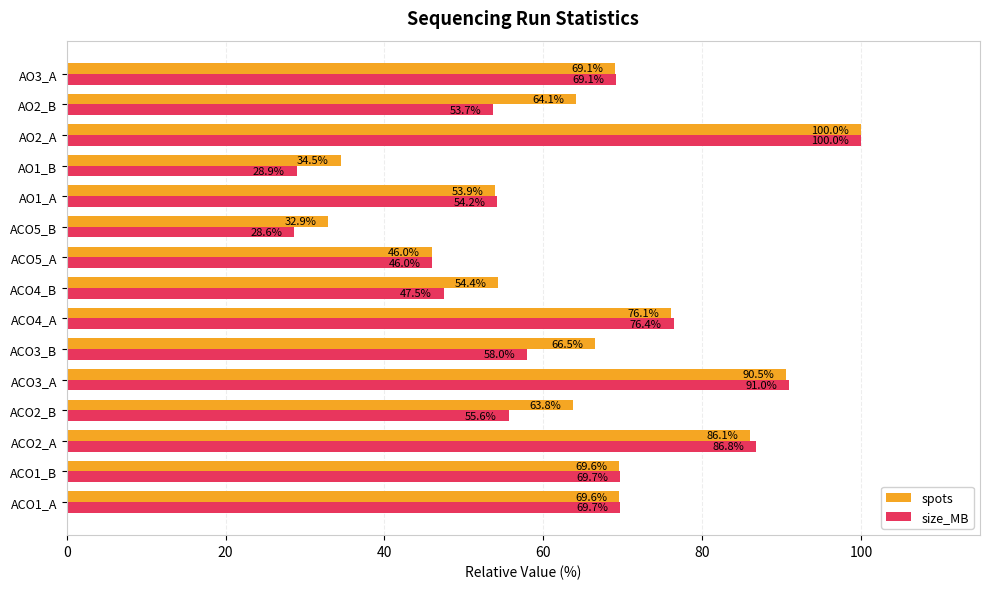

Where is spots nearest to the value 66?

ACO3_B